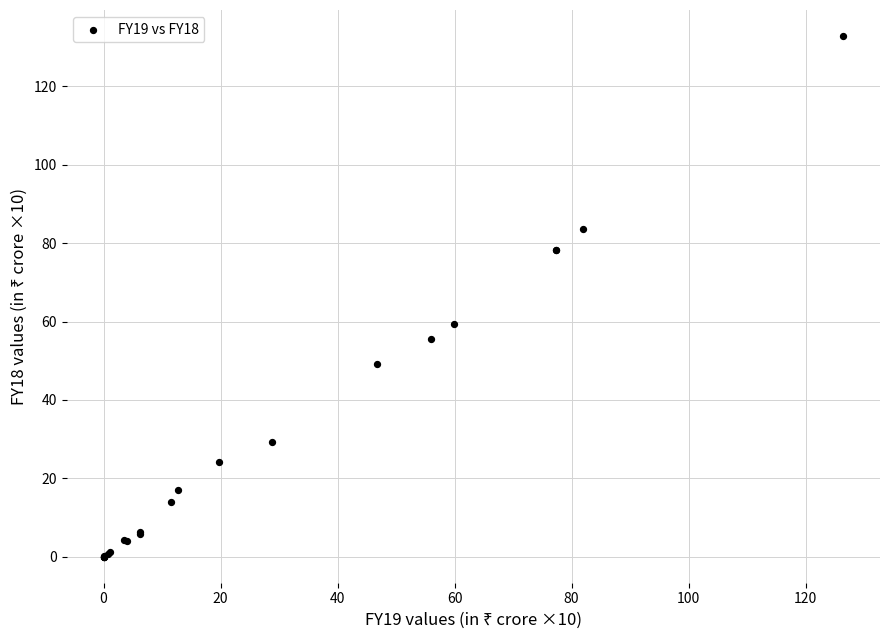

What Y value in the scatter plot is closest to 66?

59.5